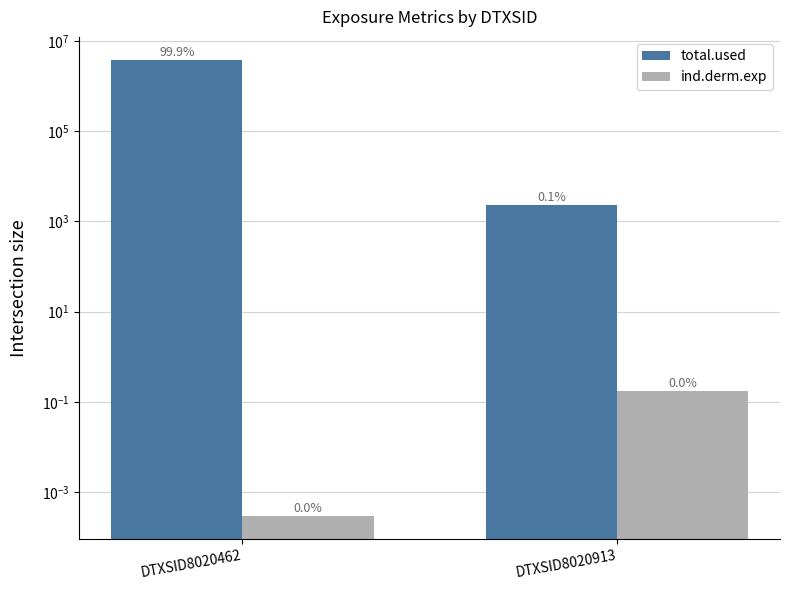

What is the total value across all series at DTXSID8020913?

2298.9